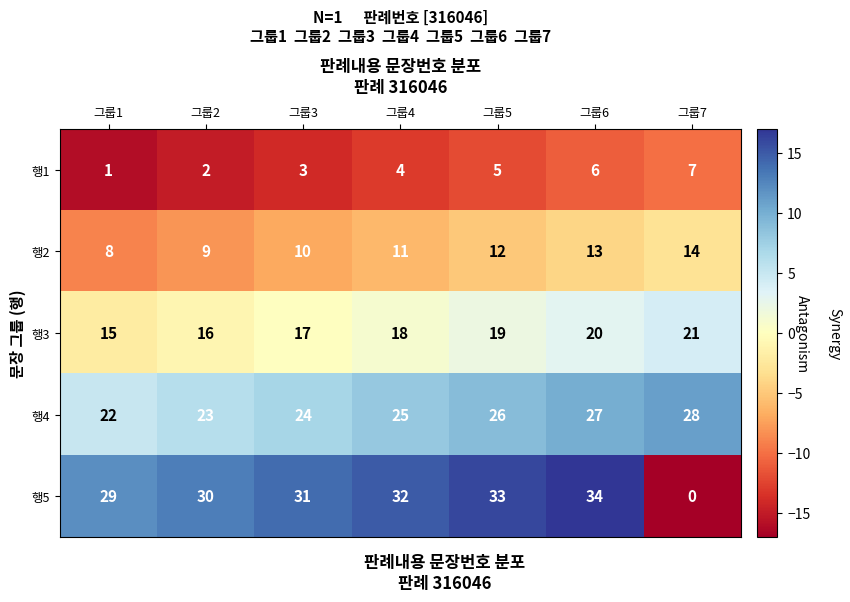

At which label is 행3 closest to 18?

그룹4